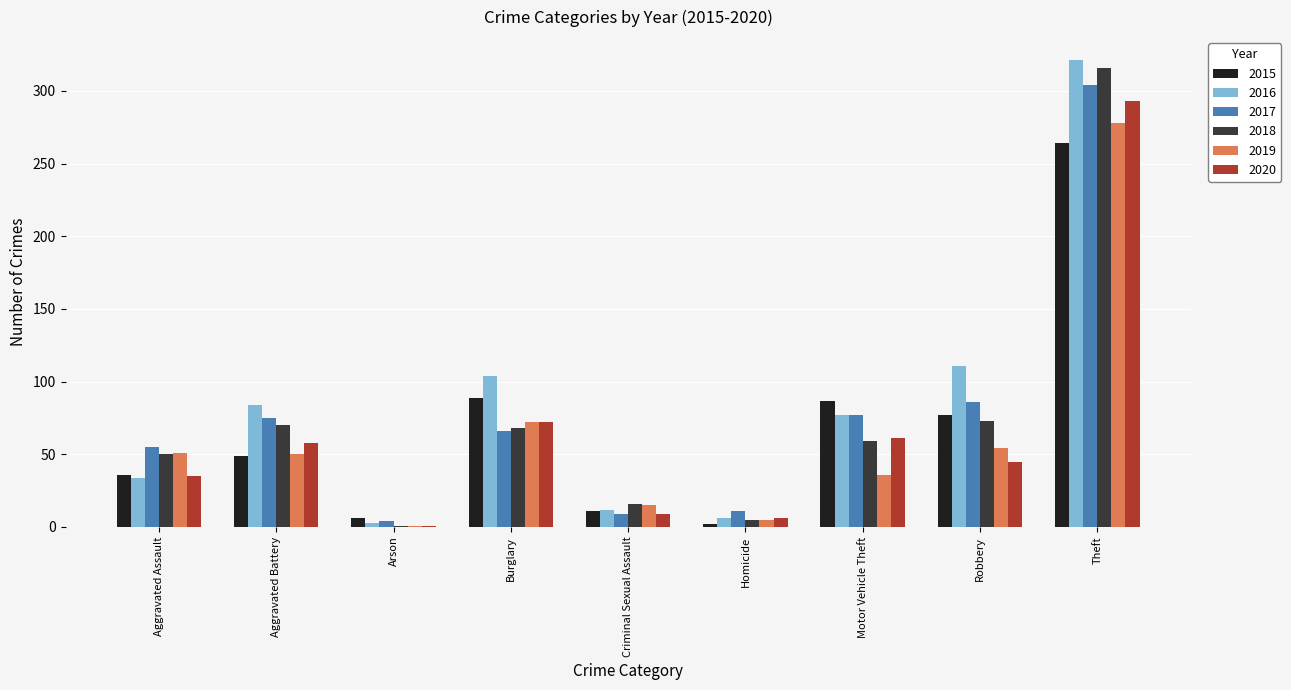

The 2016 series shows 192 at Robbery. True or false?

False